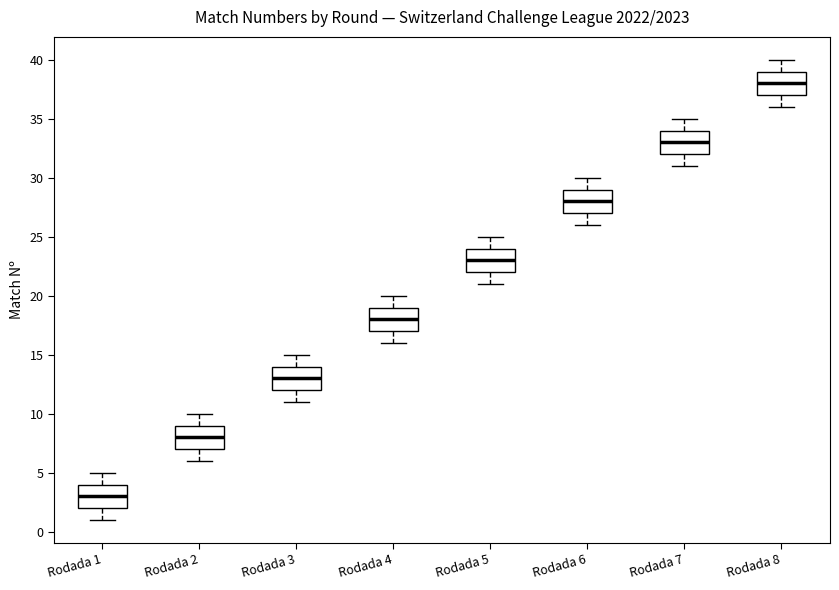

Reading left to right, transcribe this box plot: for each box, give where its median line is, the range the box spans, and where its two whiskers end, as read against the y-axis. The values are not printed on the chart, so give them approximately, as read against the axis.

Rodada 1: median 3, box 2 to 4, whiskers 1 to 5
Rodada 2: median 8, box 7 to 9, whiskers 6 to 10
Rodada 3: median 13, box 12 to 14, whiskers 11 to 15
Rodada 4: median 18, box 17 to 19, whiskers 16 to 20
Rodada 5: median 23, box 22 to 24, whiskers 21 to 25
Rodada 6: median 28, box 27 to 29, whiskers 26 to 30
Rodada 7: median 33, box 32 to 34, whiskers 31 to 35
Rodada 8: median 38, box 37 to 39, whiskers 36 to 40